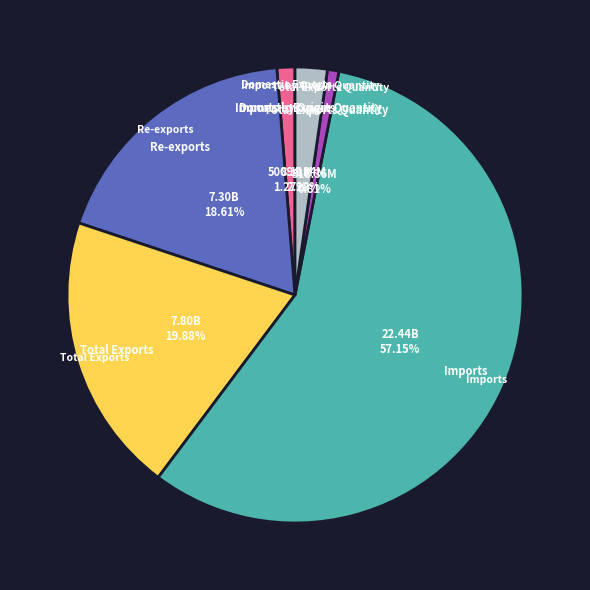

Which category has the biggest portion of the pie?

Imports